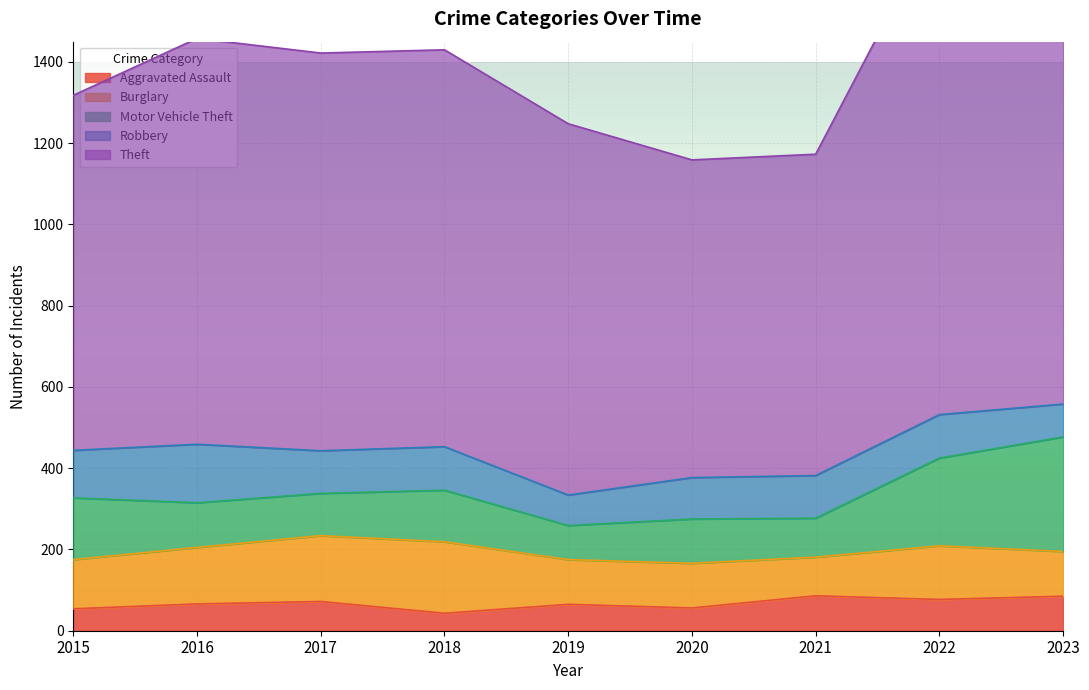

What is the approximate value of Burglary at 2017, to the nearest 10?

160